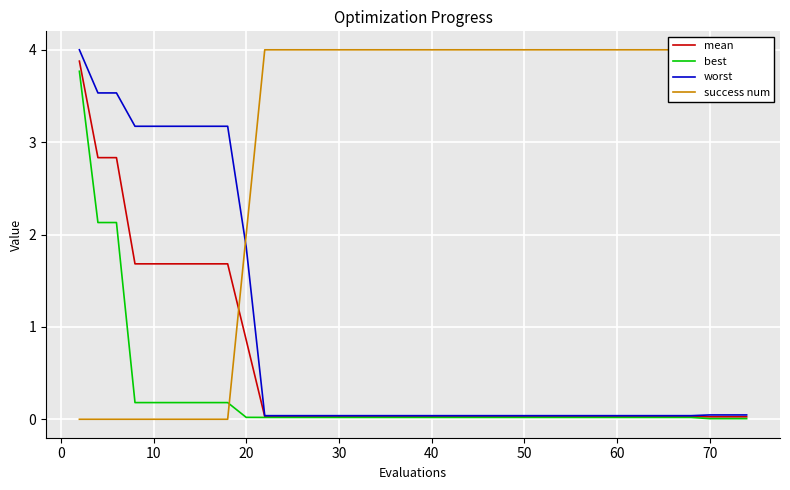

What is the maximum value for mean?

3.9